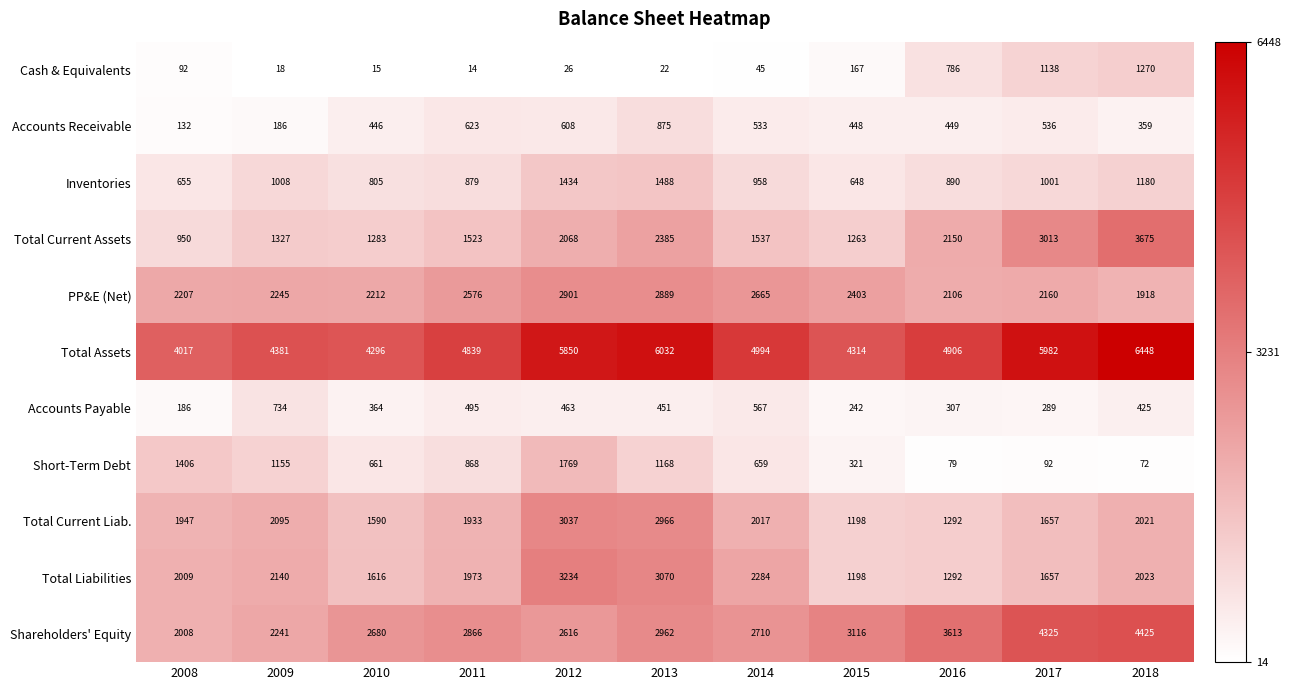

List the series in order of their peak value, lowest first.

Accounts Payable, Accounts Receivable, Cash & Equivalents, Inventories, Short-Term Debt, PP&E (Net), Total Current Liab., Total Liabilities, Total Current Assets, Shareholders' Equity, Total Assets